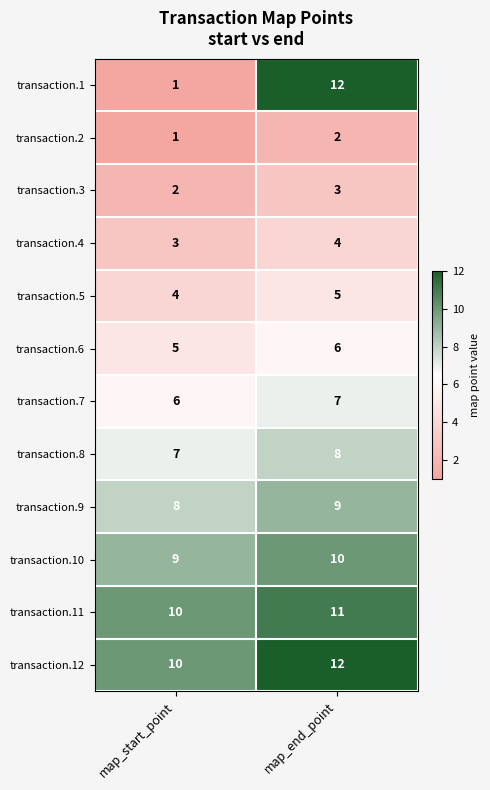

What is the greatest value displayed?

12